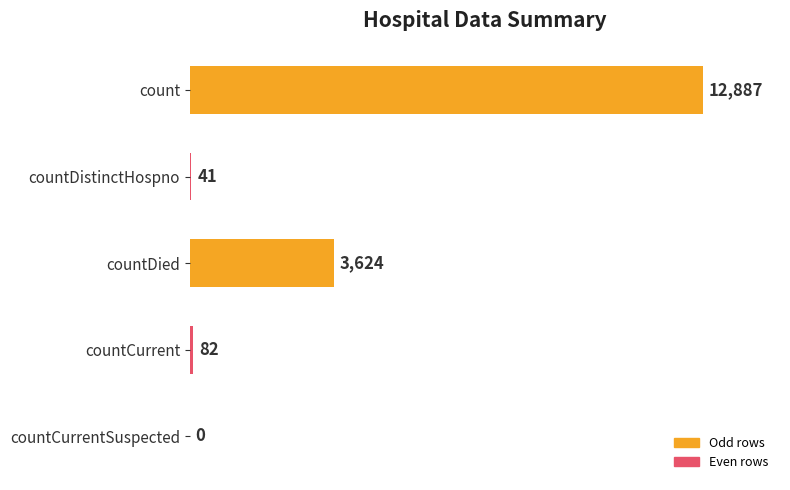

What is the greatest value displayed?

12887